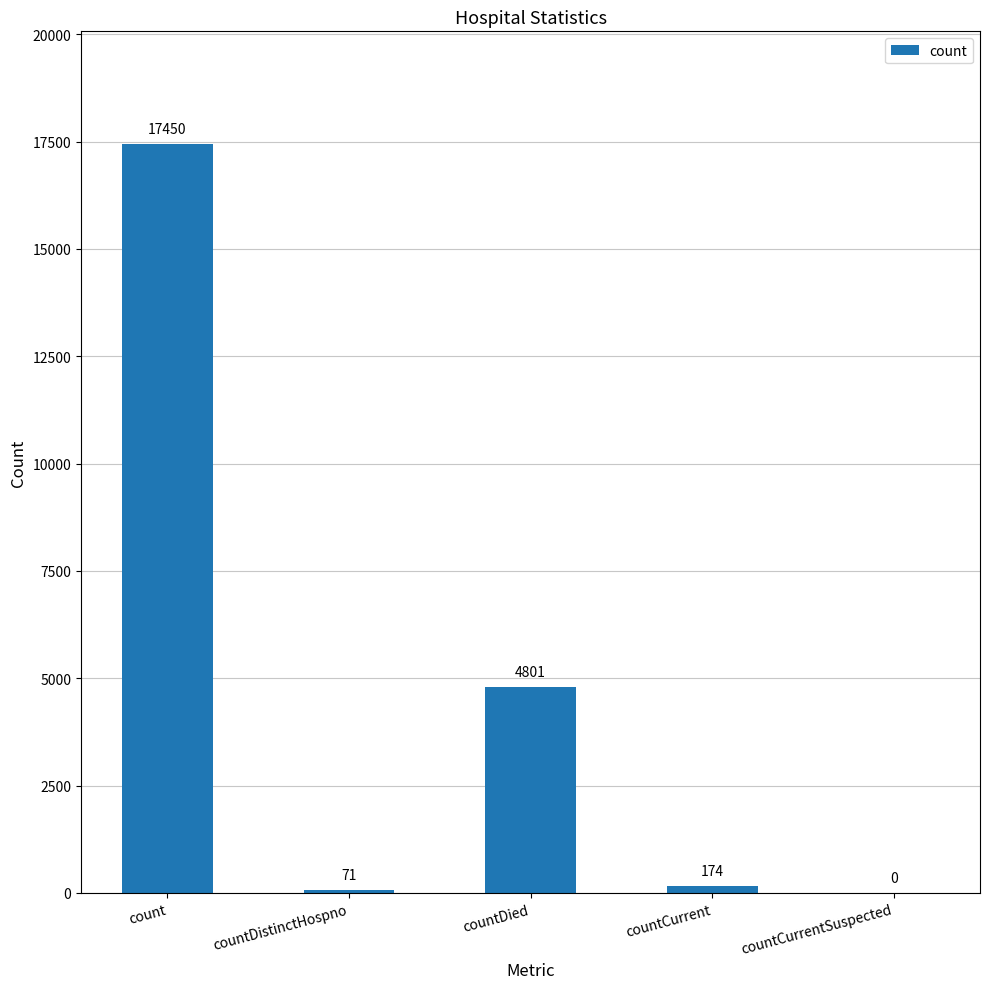

What is the sum of all values?

22496